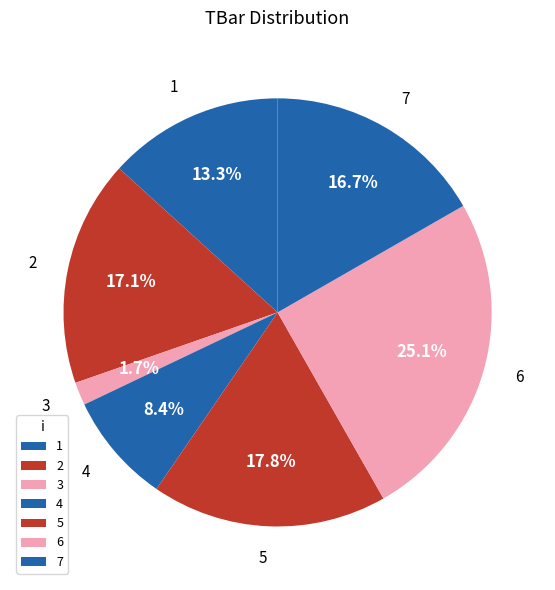

How much of the chart is everything except 7?

83.3%